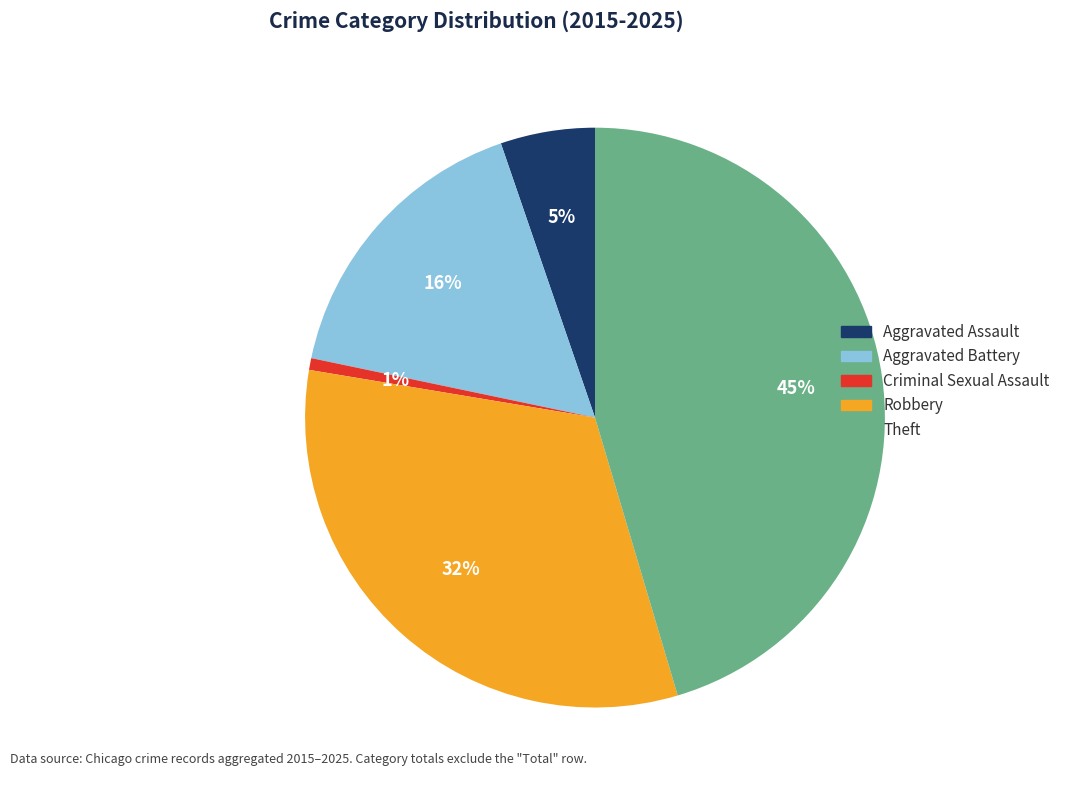

Count the number of slices in the pie.

5